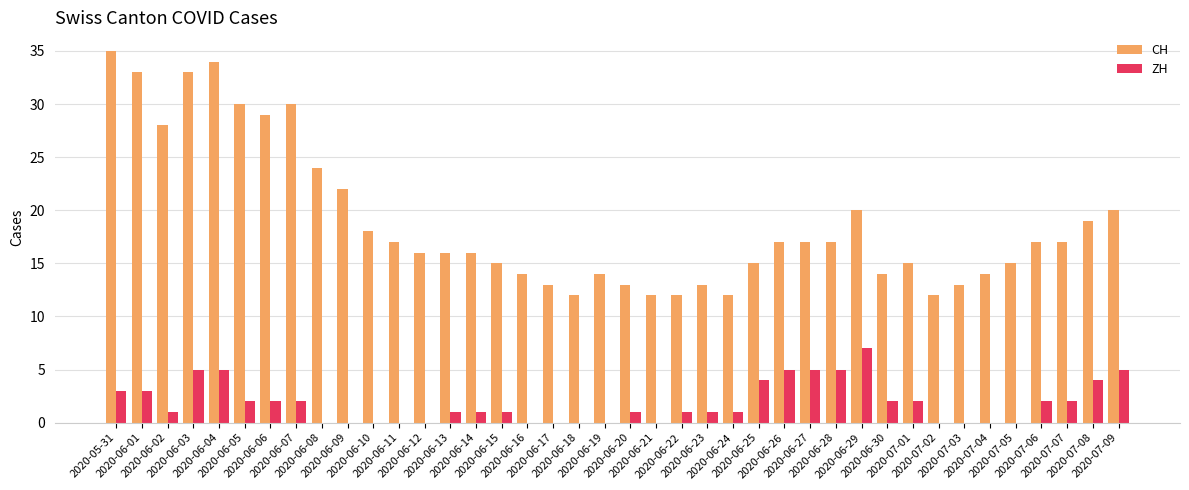

The value of ZH at 2020-06-06 is 2. True or false?

True